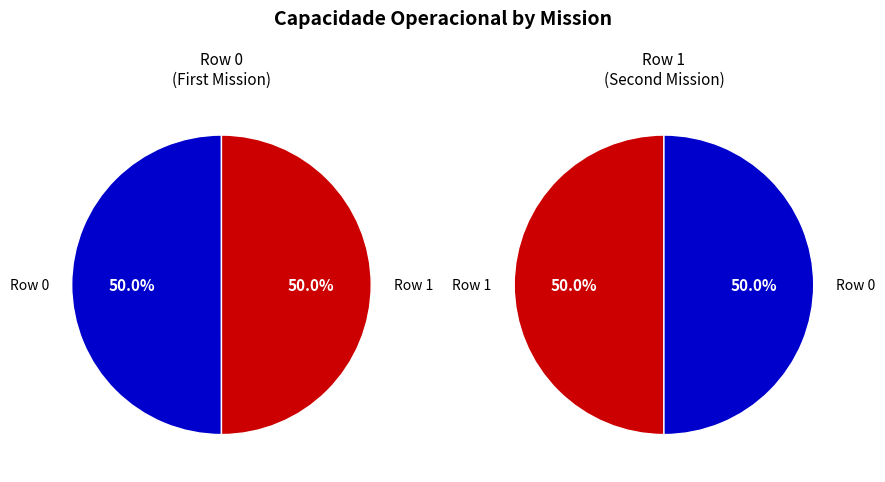

True or false: Row 0 accounts for 50% of the total.

True